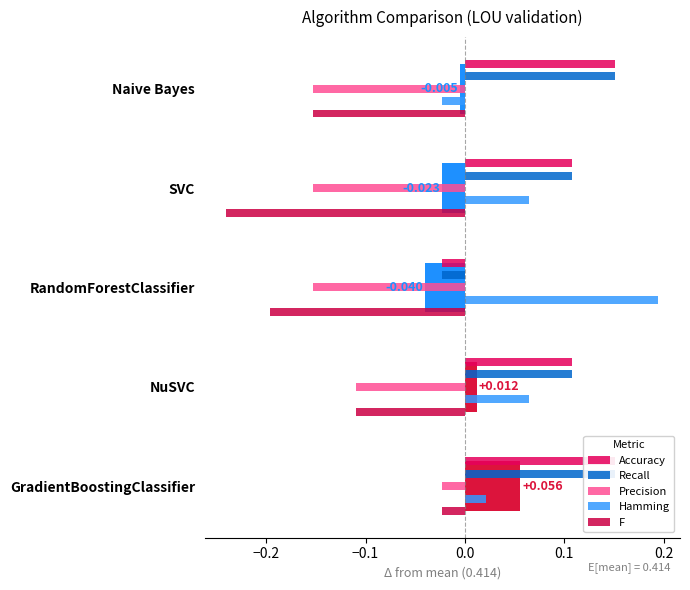

Is it true that Recall equals 0.3 at GradientBoostingClassifier?

False